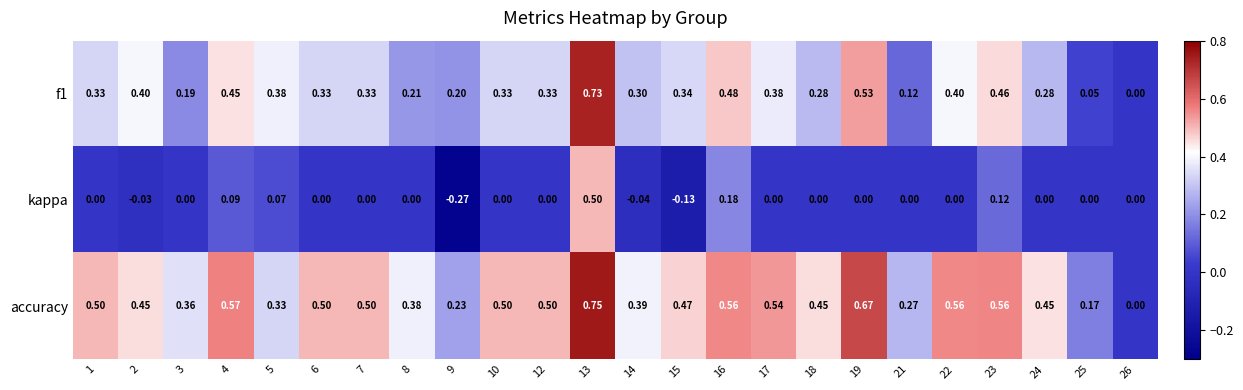

Is the value of f1 at 6 greater than the value of kappa at 21?

Yes